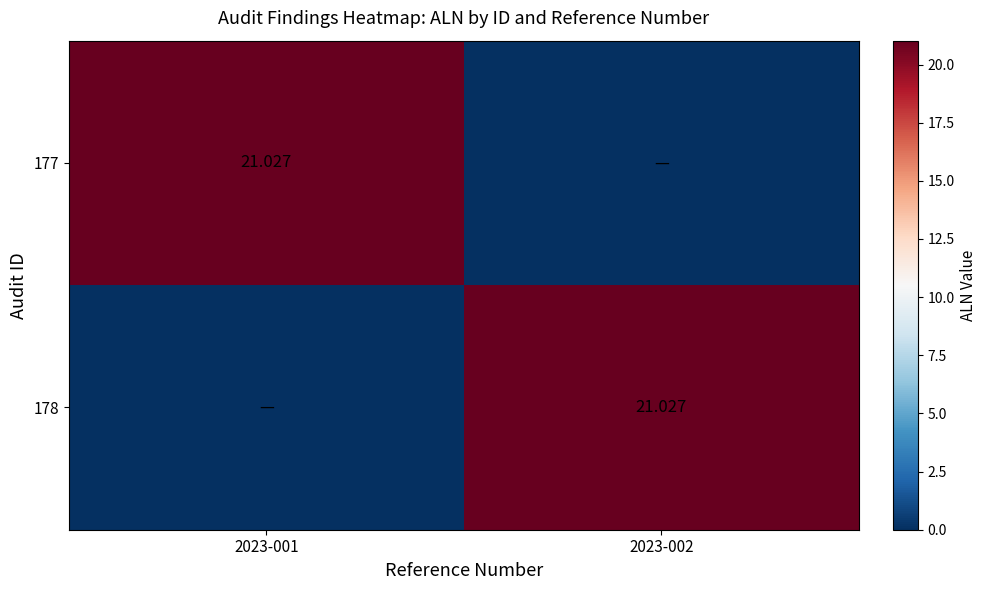

What is the difference between the maximum and minimum values in the 177 series?

21.0